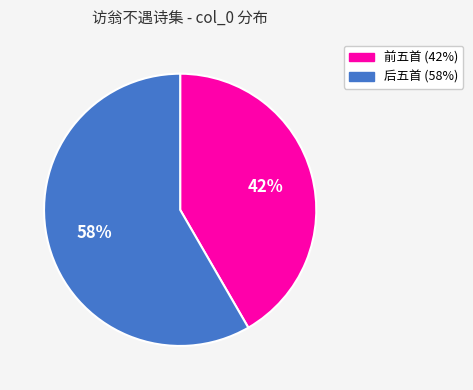

Is there a majority slice in this chart?

Yes